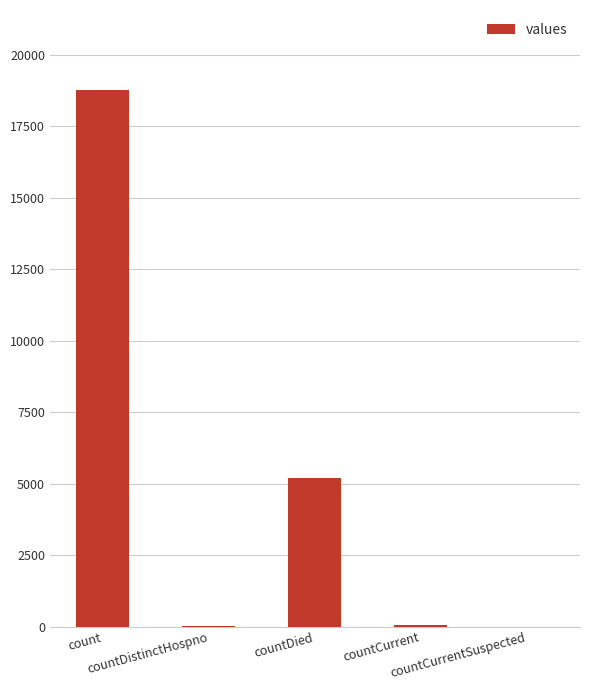

Are the bars grouped side by side (vs. stacked)?

No